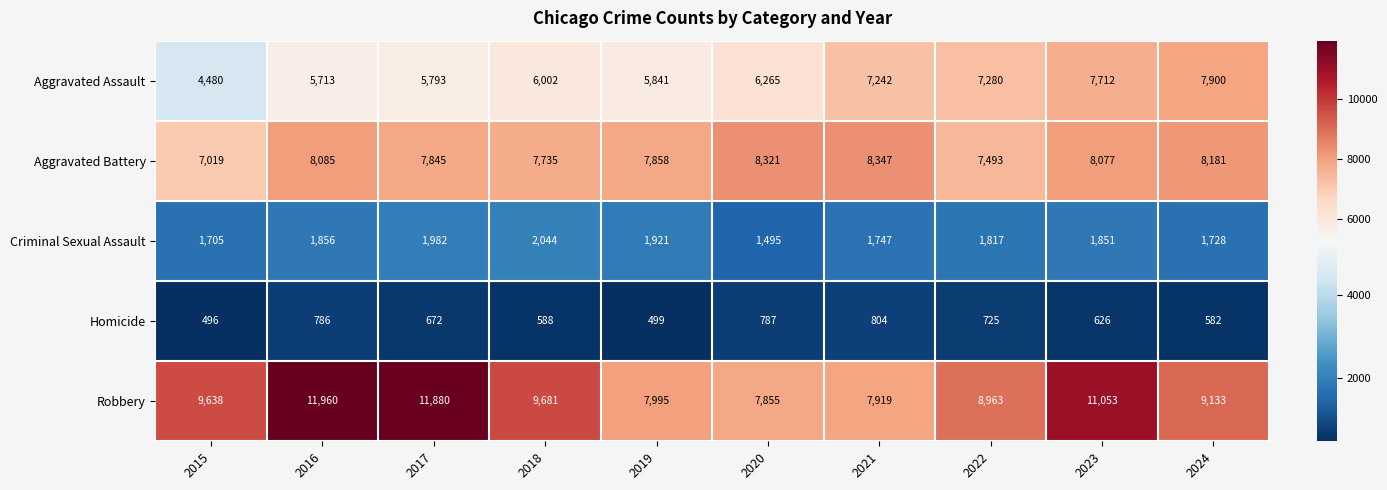

Between 2021 and 2023, which series saw the biggest shift?

Robbery